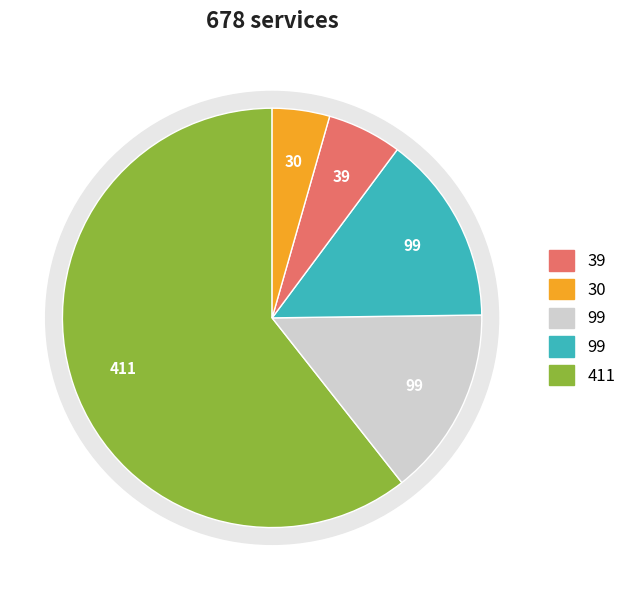

Which slice is the largest?

5